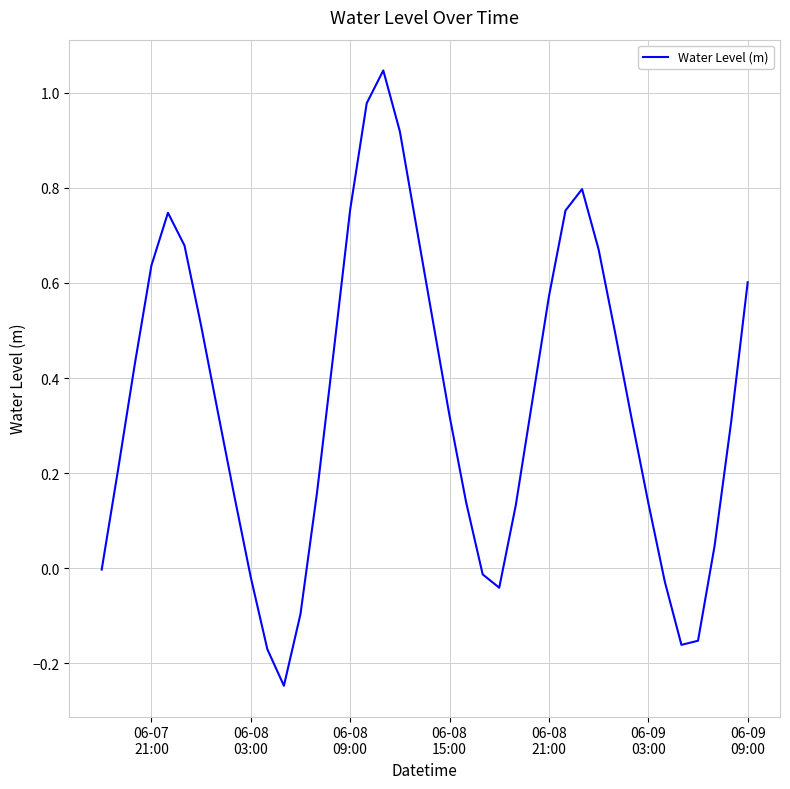

What is the difference between the maximum and minimum values?

1.3